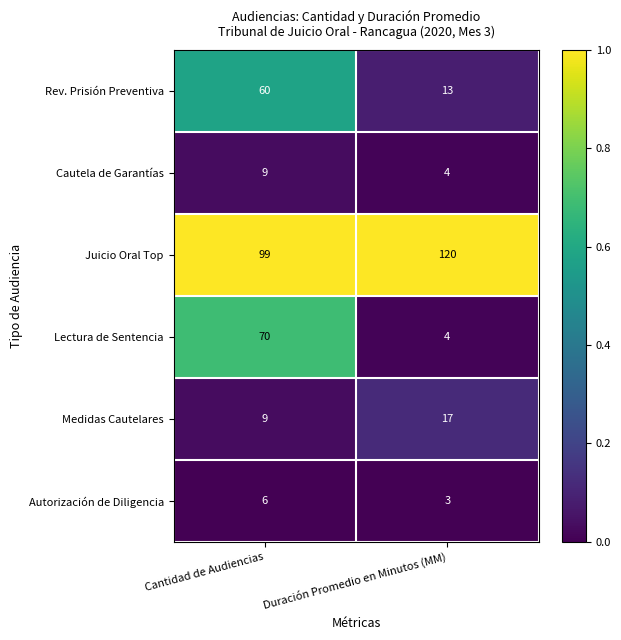

List the series in order of their peak value, lowest first.

Autorización de Diligencia, Cautela de Garantías, Medidas Cautelares, Rev. Prisión Preventiva, Lectura de Sentencia, Juicio Oral Top